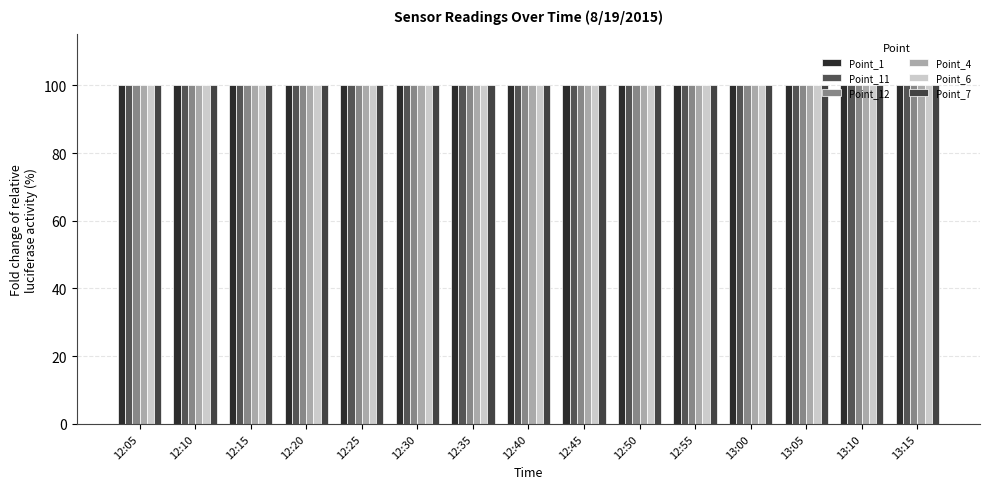

How many bars are there in total?

90